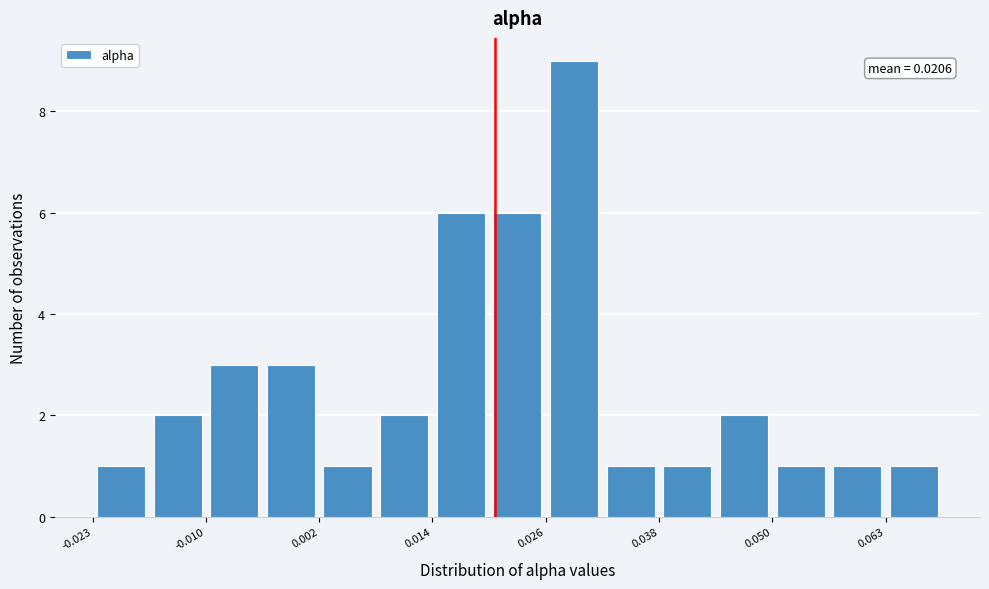

Around what value on the x-axis is the tallest bar? Give the approximate position of its centre, as read against the axis.

0.030